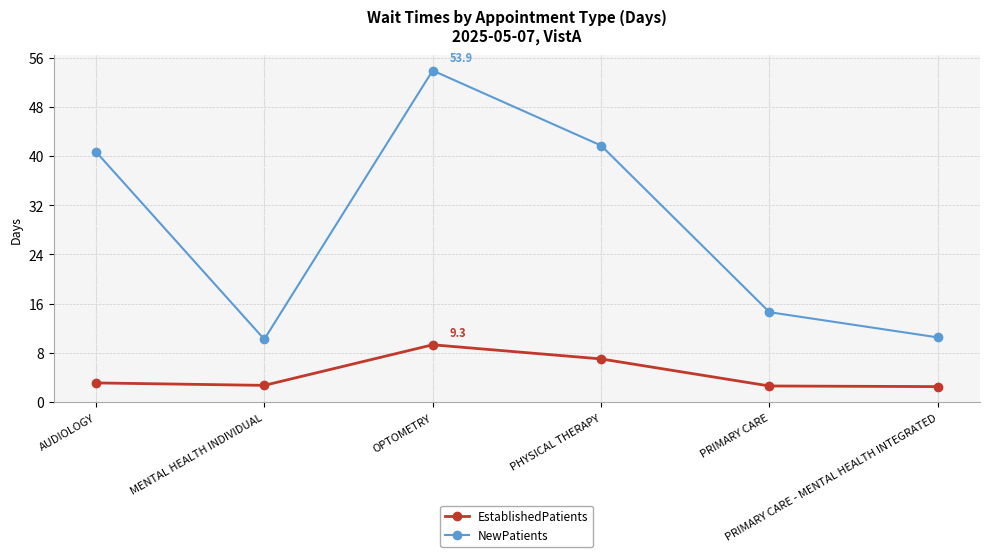

True or false: NewPatients and EstablishedPatients intersect in this chart.

False